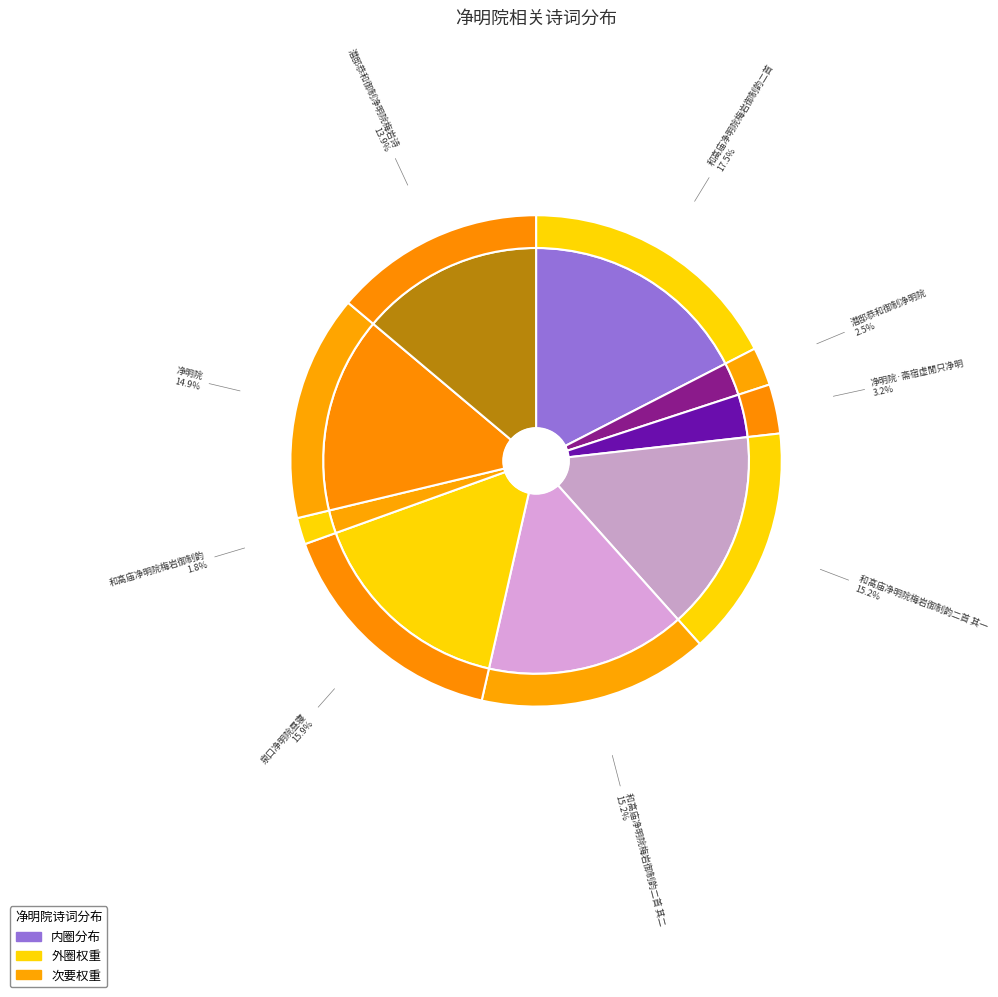

Approximately how many times larger is the value at 和高庙净明院梅岩御制韵 compared to 和高庙净明院梅岩御制韵二首 其一?

0.1